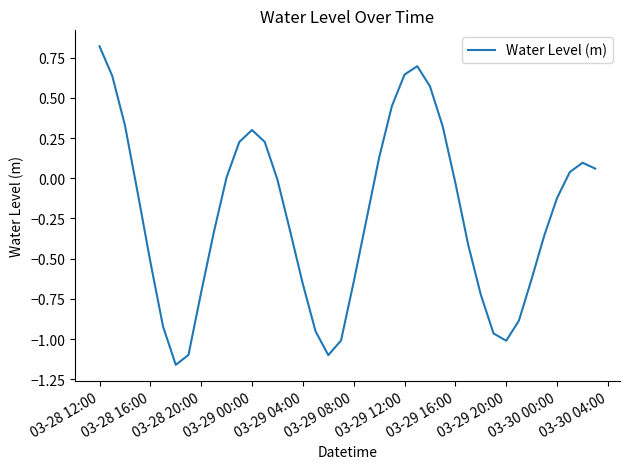

What is the maximum value shown in the chart?

0.8